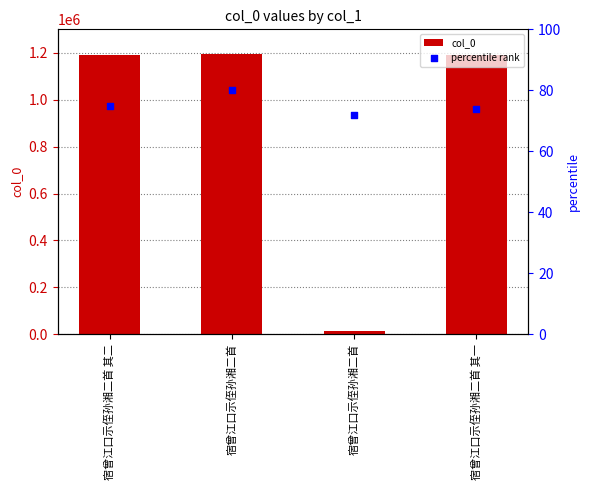

At which category is the sum across all series the highest?

宿曾江口示侄孙湘二首